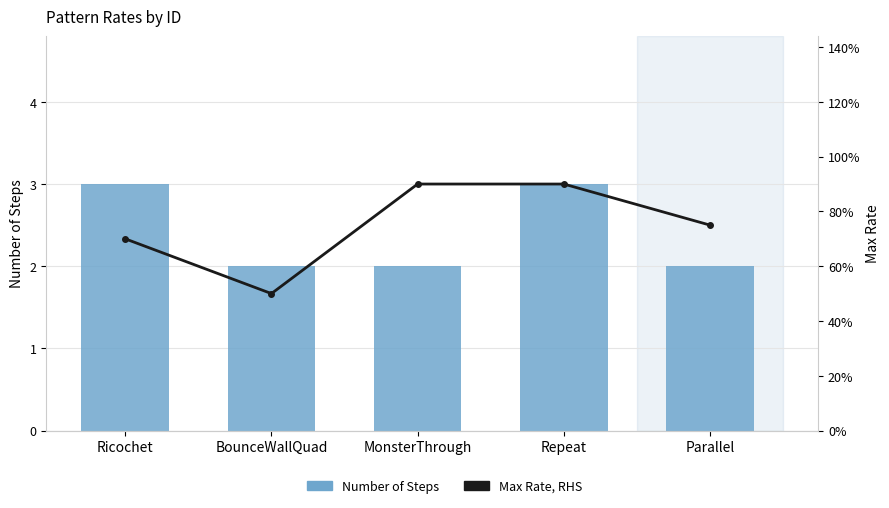

How many Max Rate, RHS values are between 0 and 1?

5